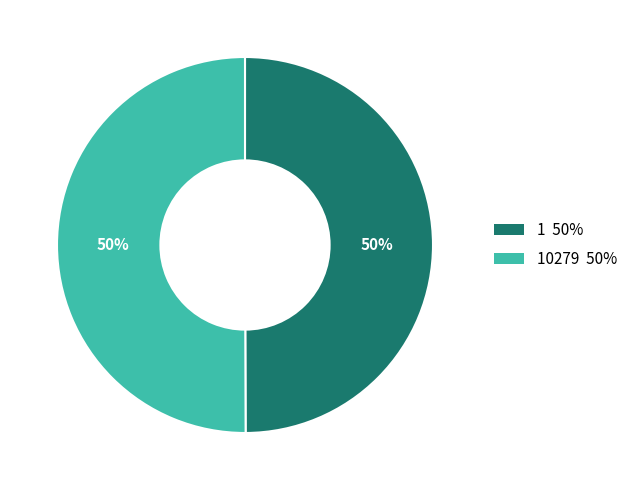

What is the smallest slice in the pie chart?

1